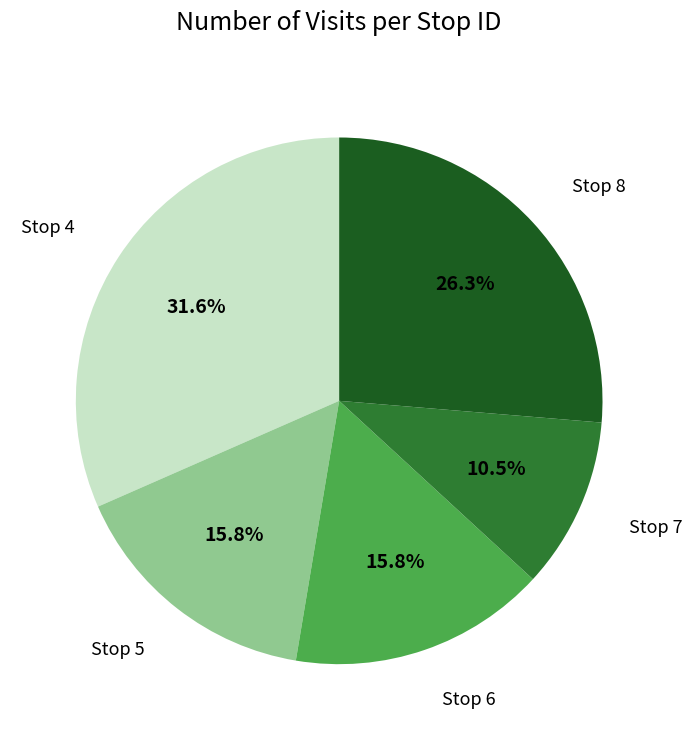

Is there a majority slice in this chart?

No